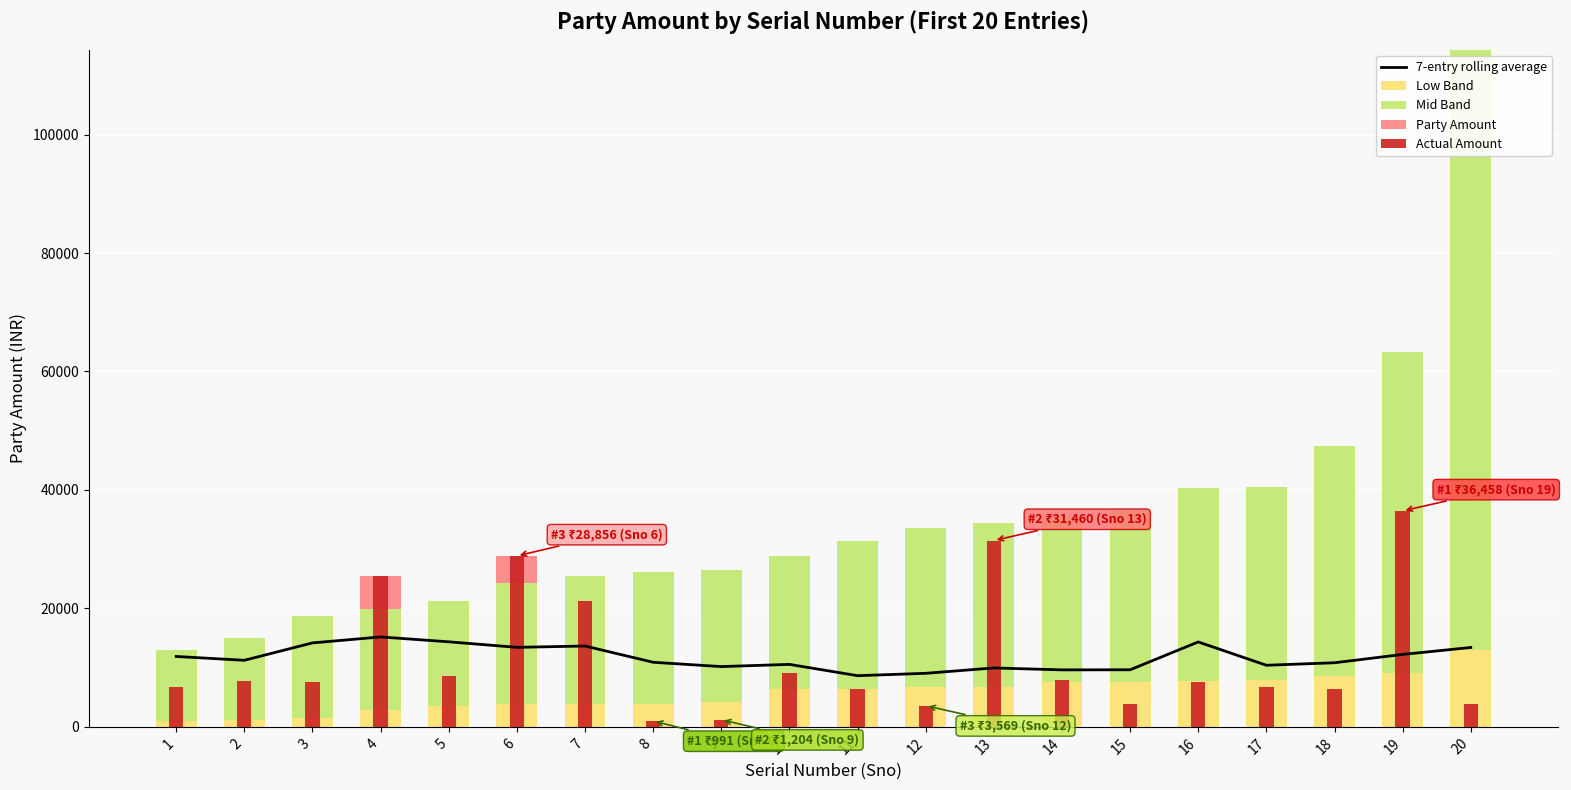

What is the approximate value of 7-entry rolling average at 13?

9948.0